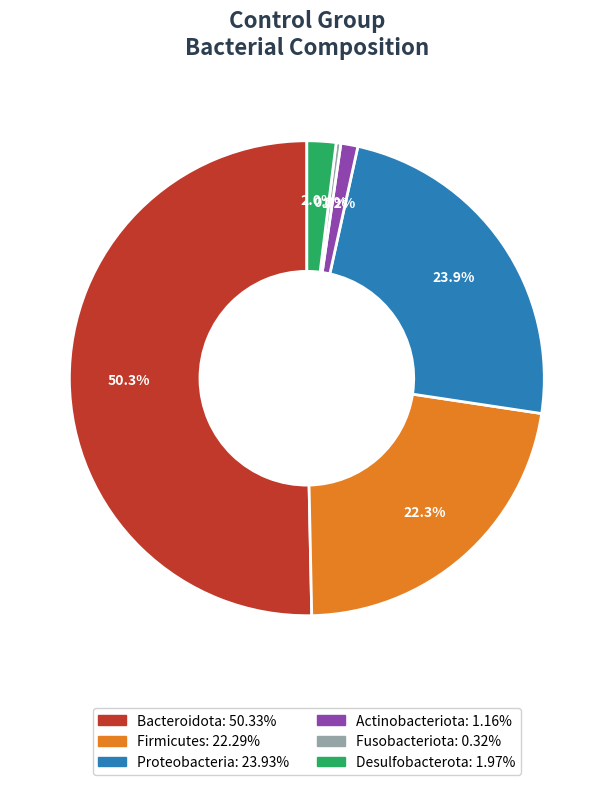

To the nearest percent, what is the difference between the largest and smallest slice percentages?

50%